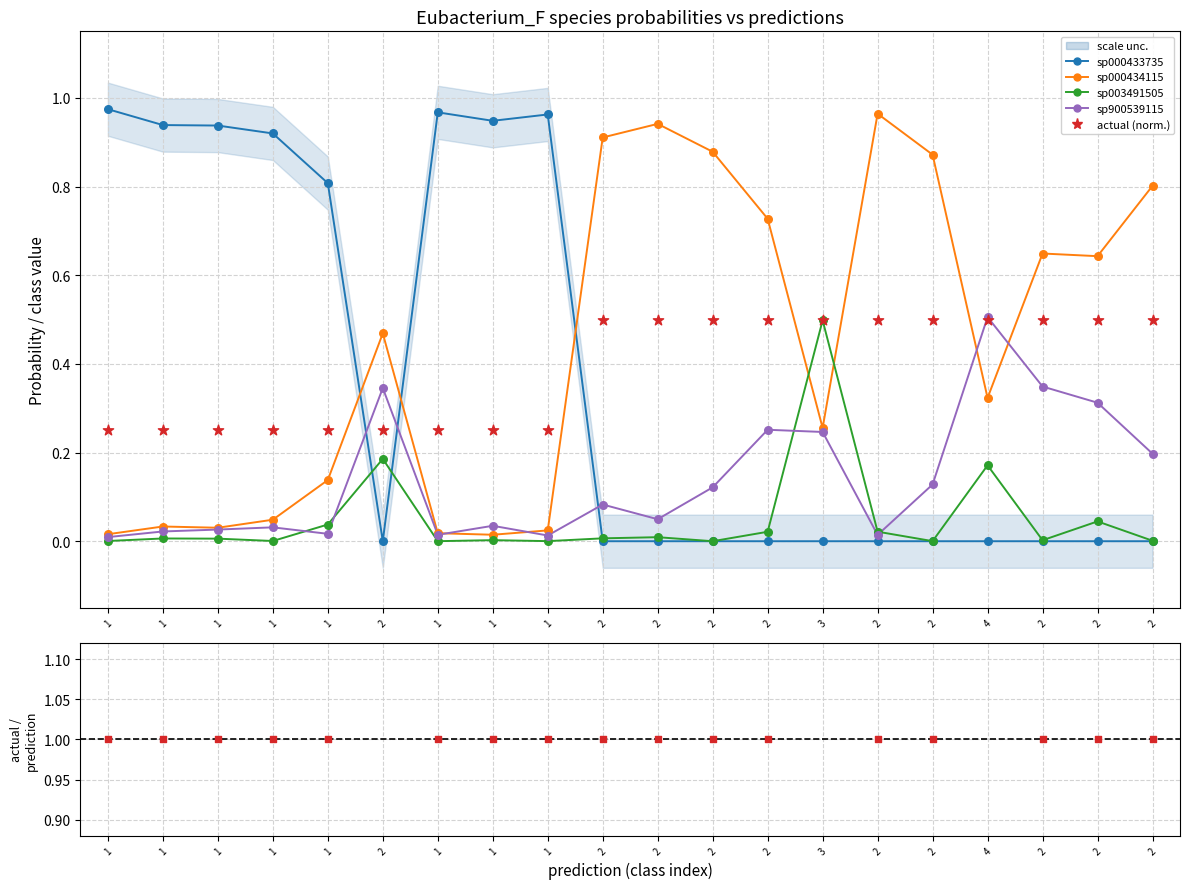

Is the value of actual (normalised /4) at 1 greater than the value of sp sp003491505 at 1?

Yes